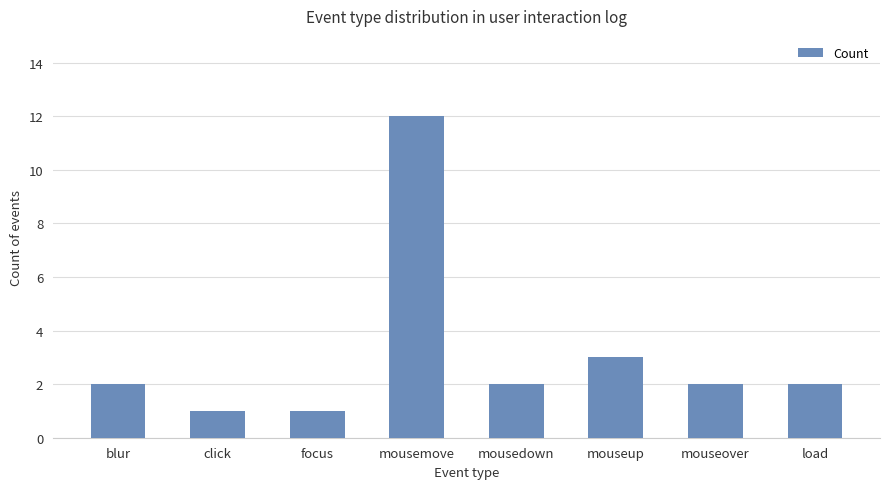

What is the approximate value at mousemove?

12